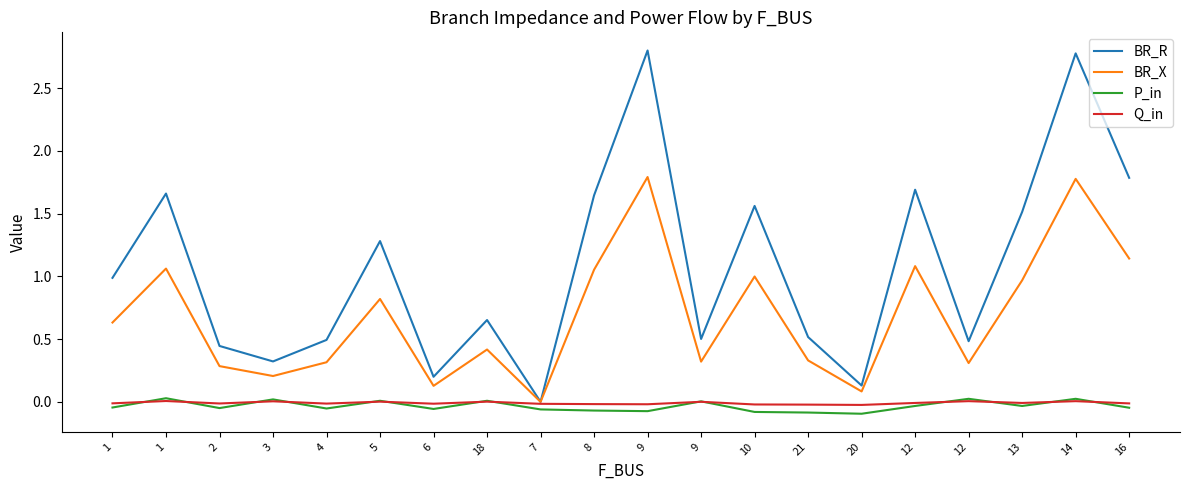

What is the label of the 20th point from the right?

1